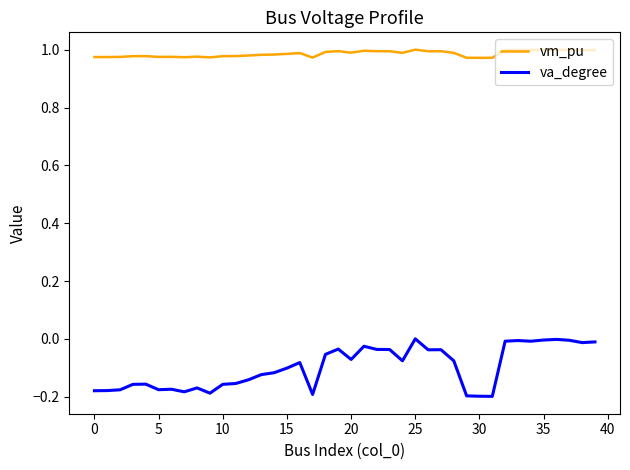

What is the difference between the maximum and second lowest values in the va_degree series?

0.2